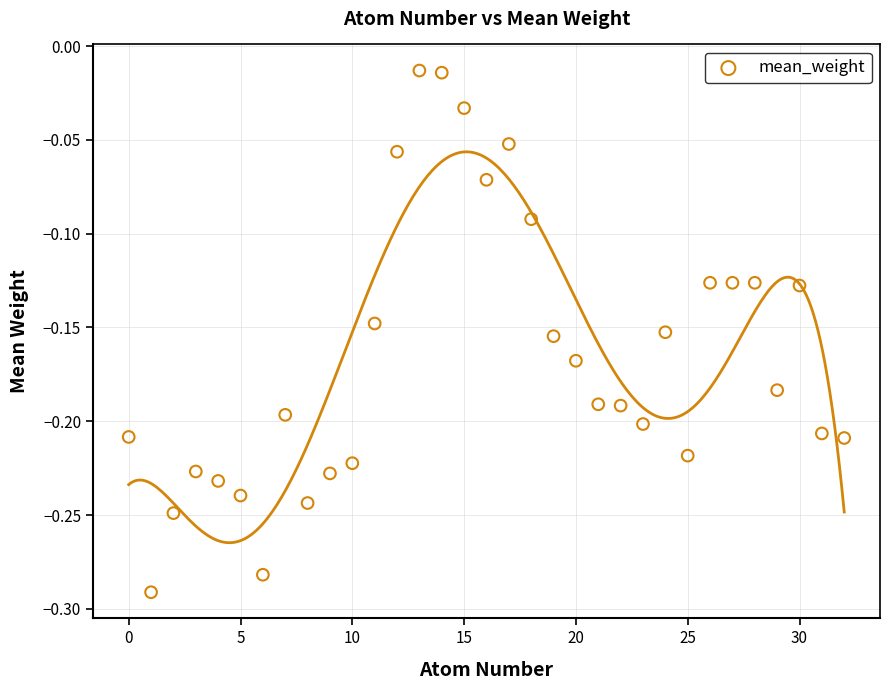

What is the range of Y values (max minus min)?

0.3